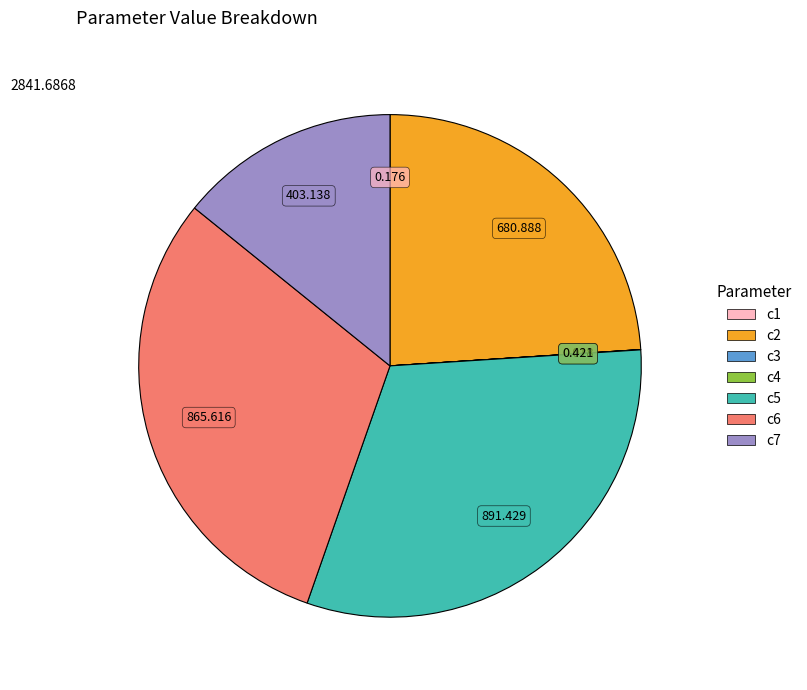

Do c5 and c2 together represent more than half of the pie?

Yes